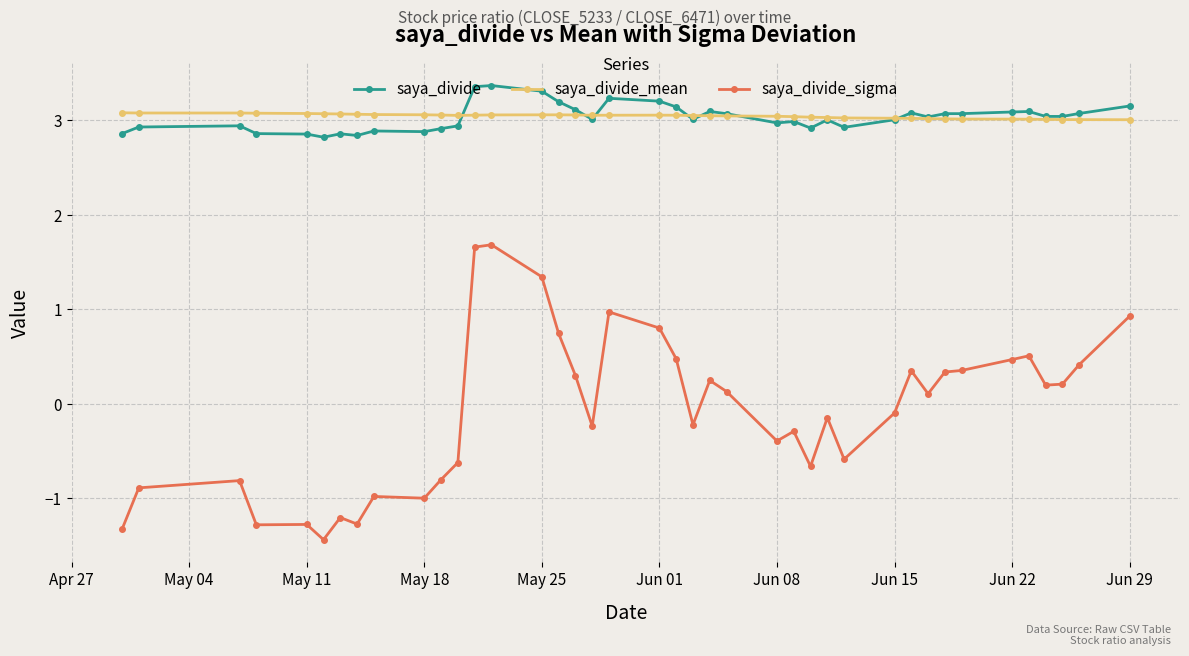

What is the value of the saya_divide_mean point at the 33rd from the left?

3.0